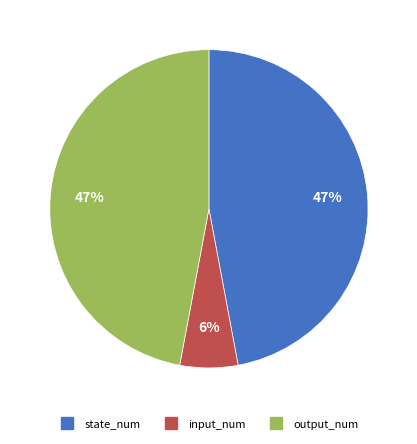

What percentage is the state_num slice, to the nearest percent?

47%